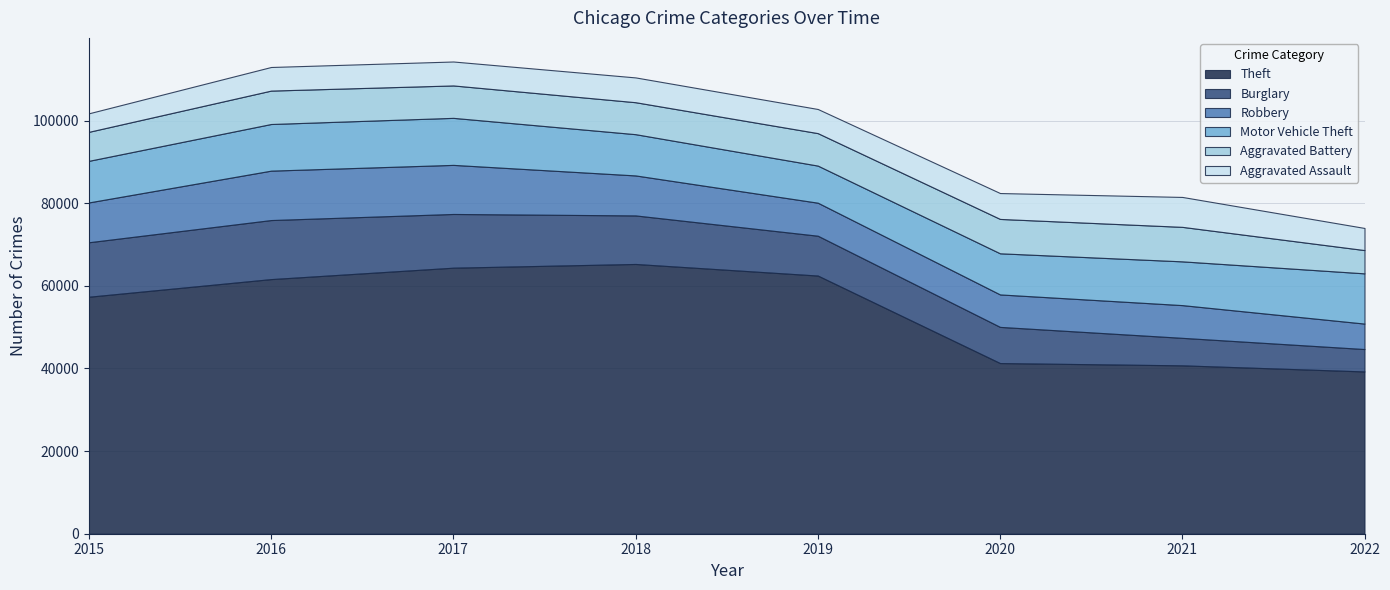

What is the greatest value displayed?

65282